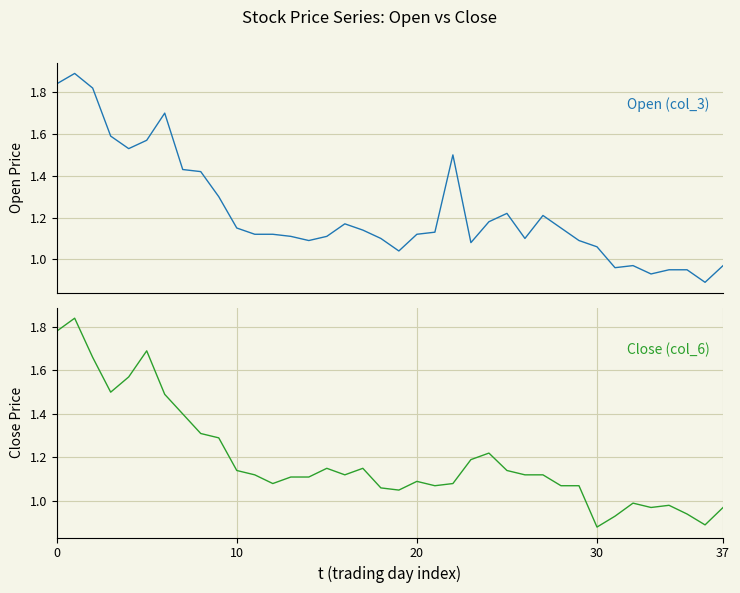

At which category does the chart reach its minimum across all series?

30